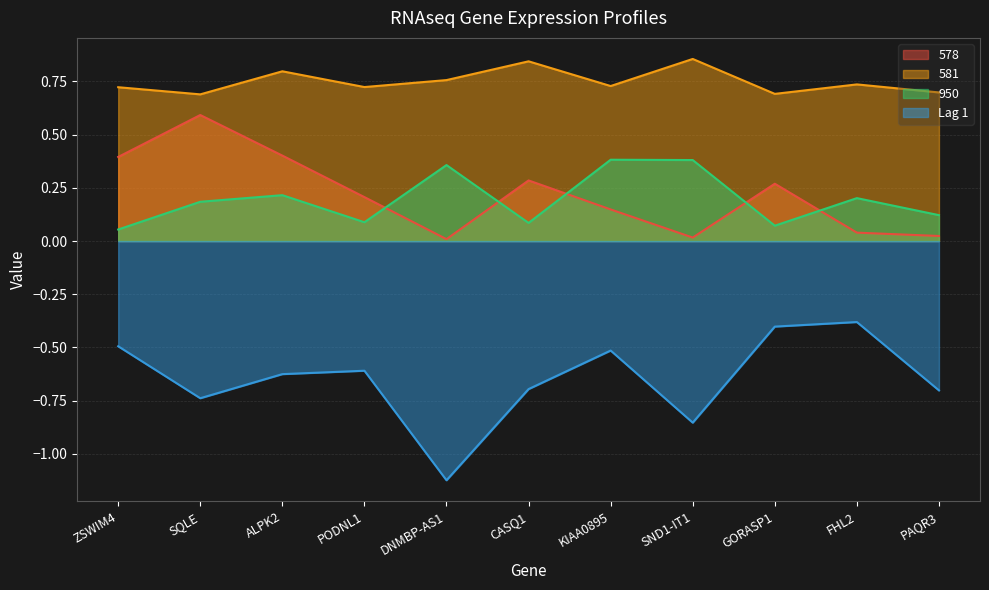

True or false: 950 and Lag 1 cross at least once.

False